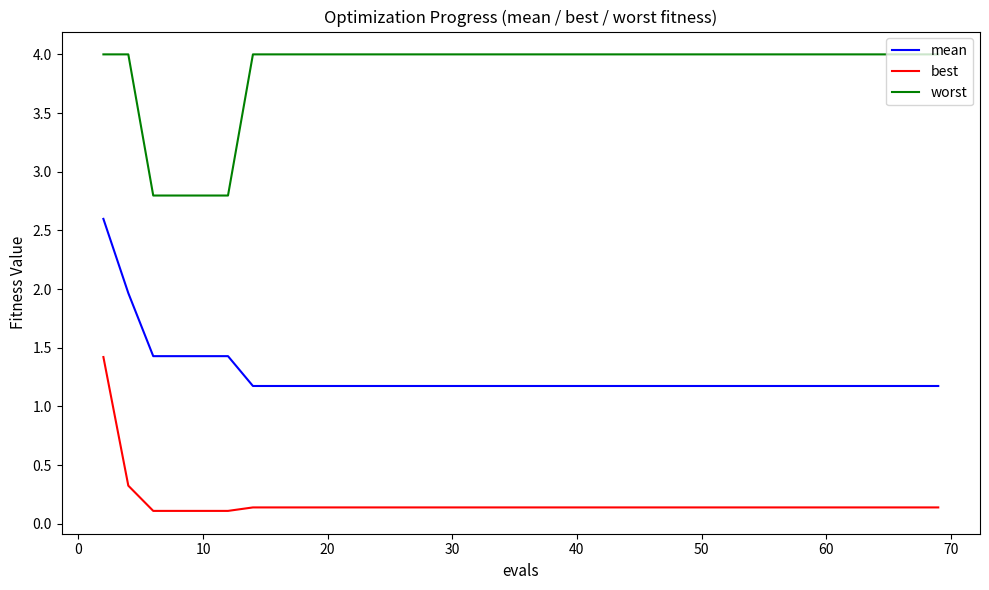

True or false: mean and worst cross at least once.

False